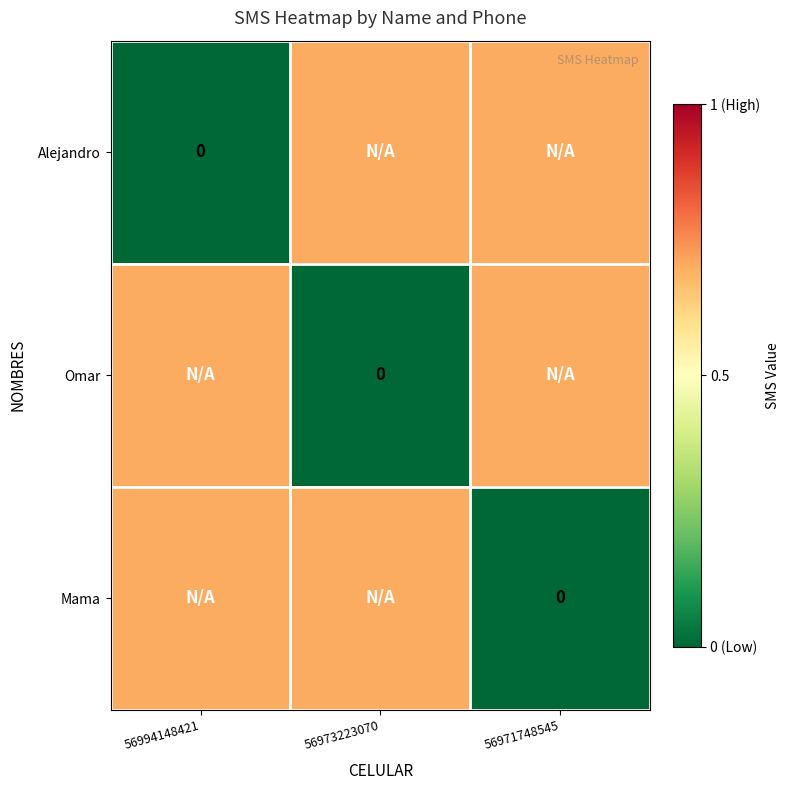

How many data points in Alejandro are above 0?

2